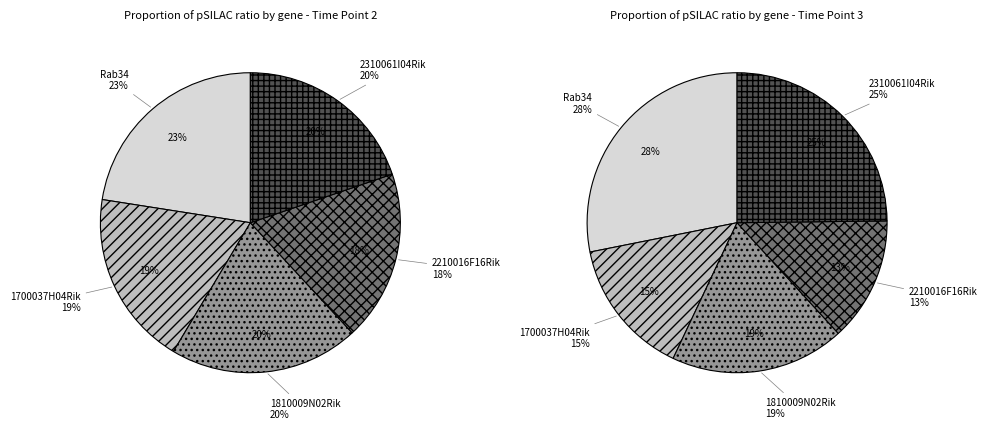

How many segments does this pie chart have?

10